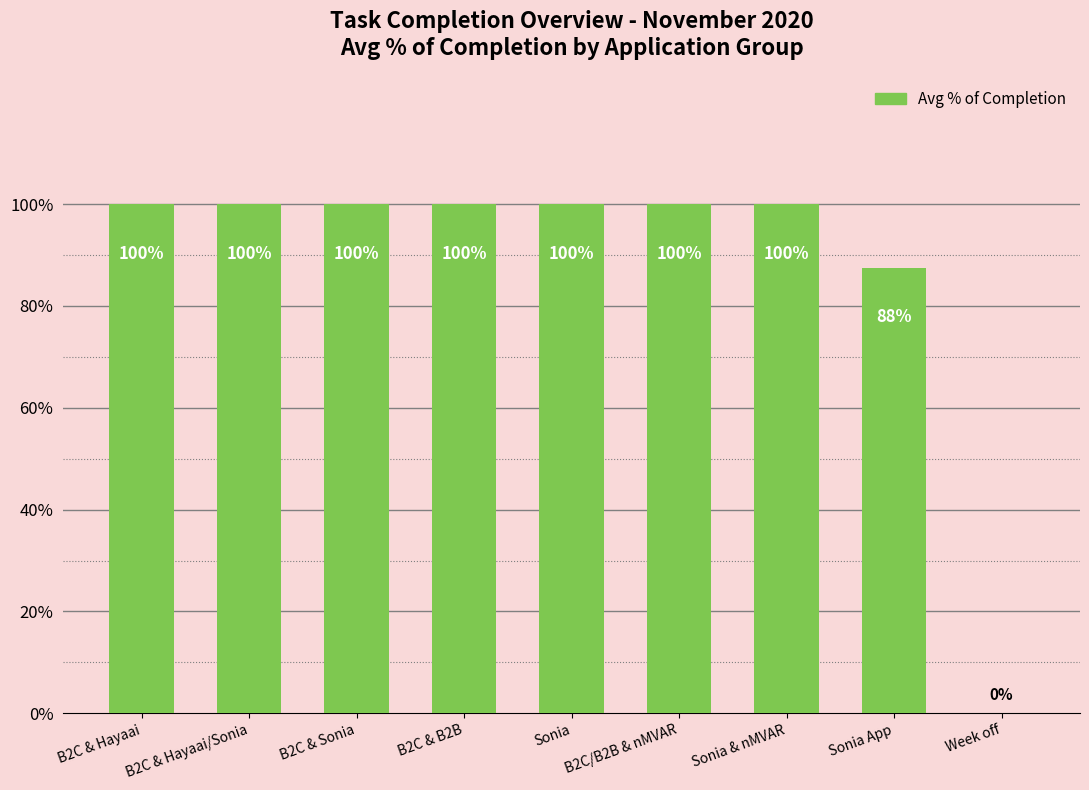

Are the bars horizontal?

No